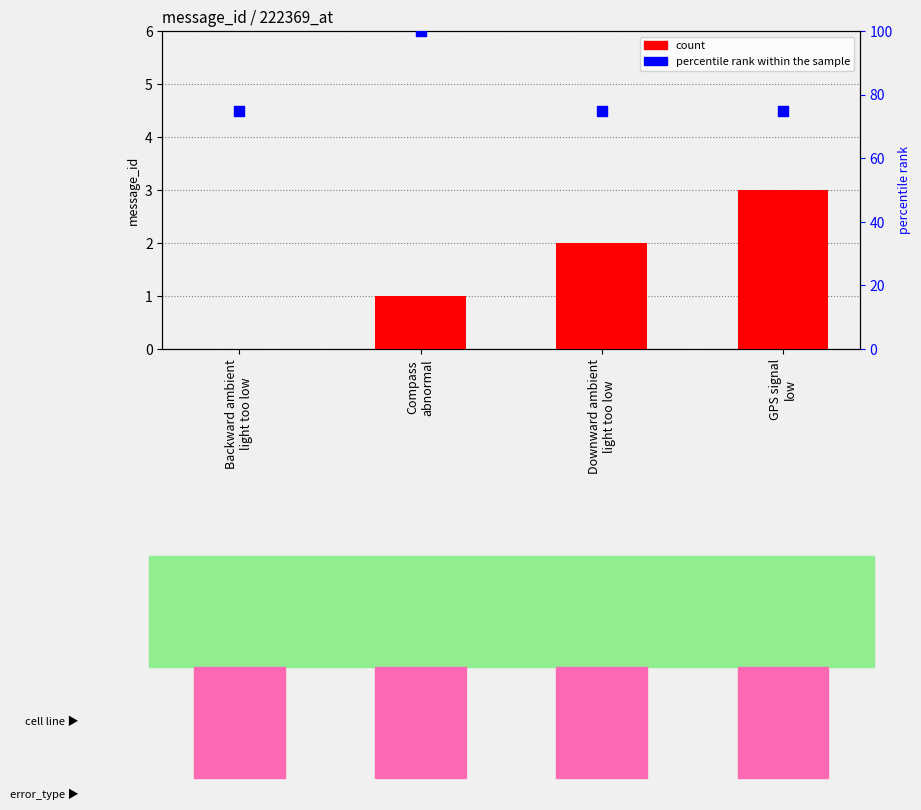

Which series has the largest total across all categories?

percentile rank within the sample